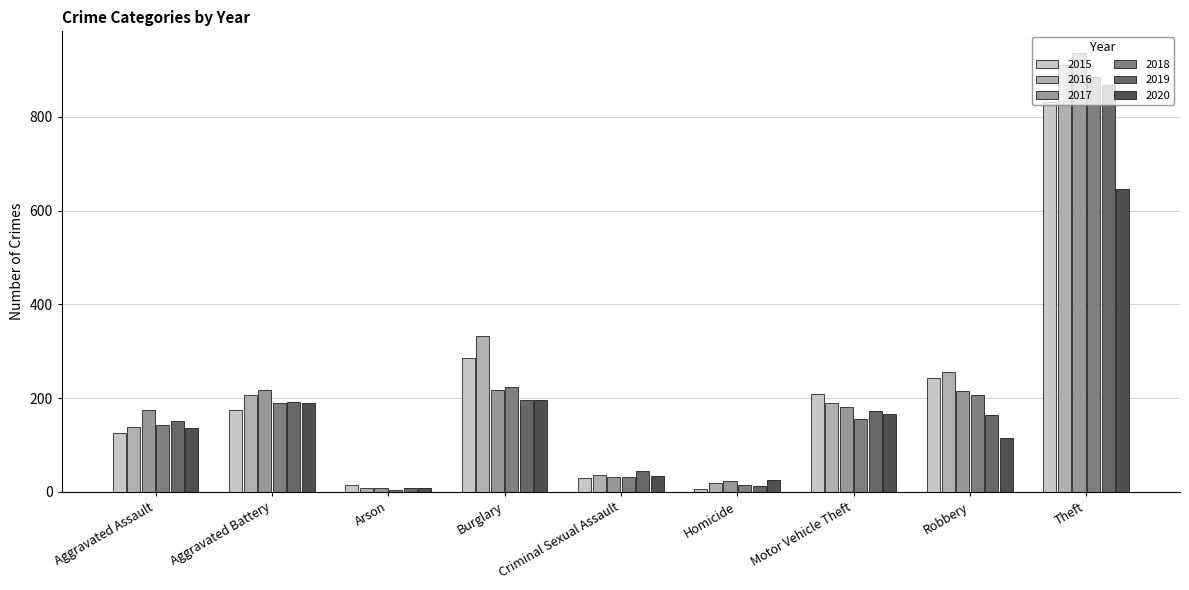

True or false: 2017 has a value of 217 at Burglary.

True